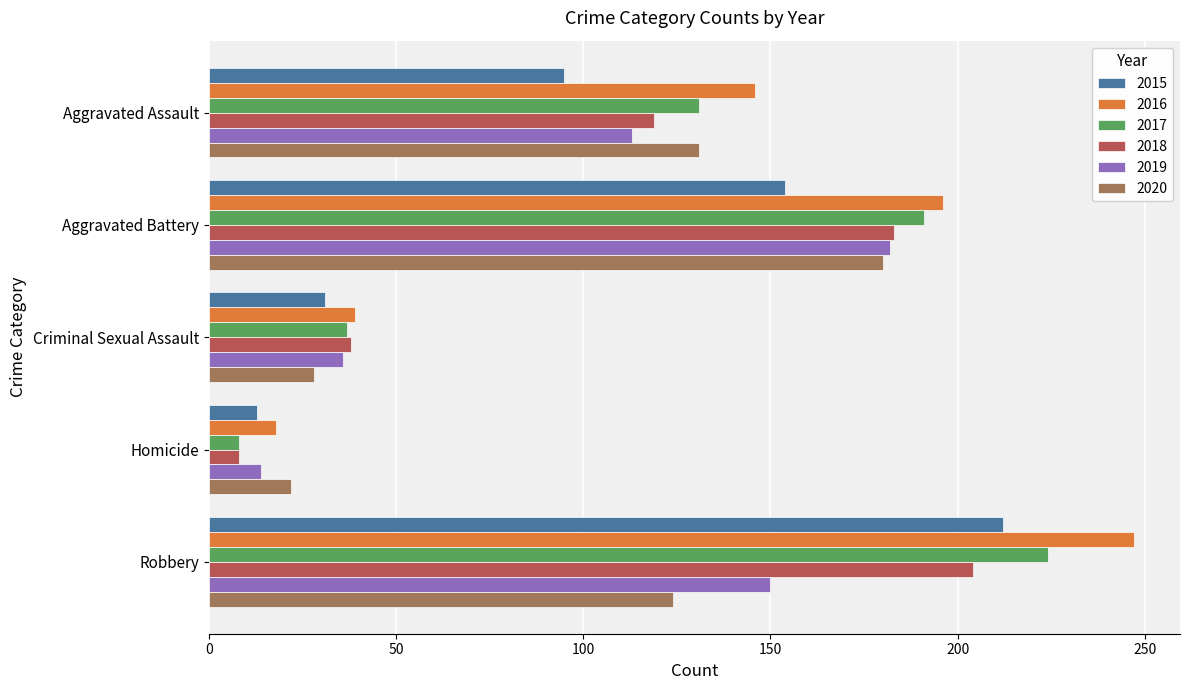

The 2020 series shows 124 at Robbery. True or false?

True